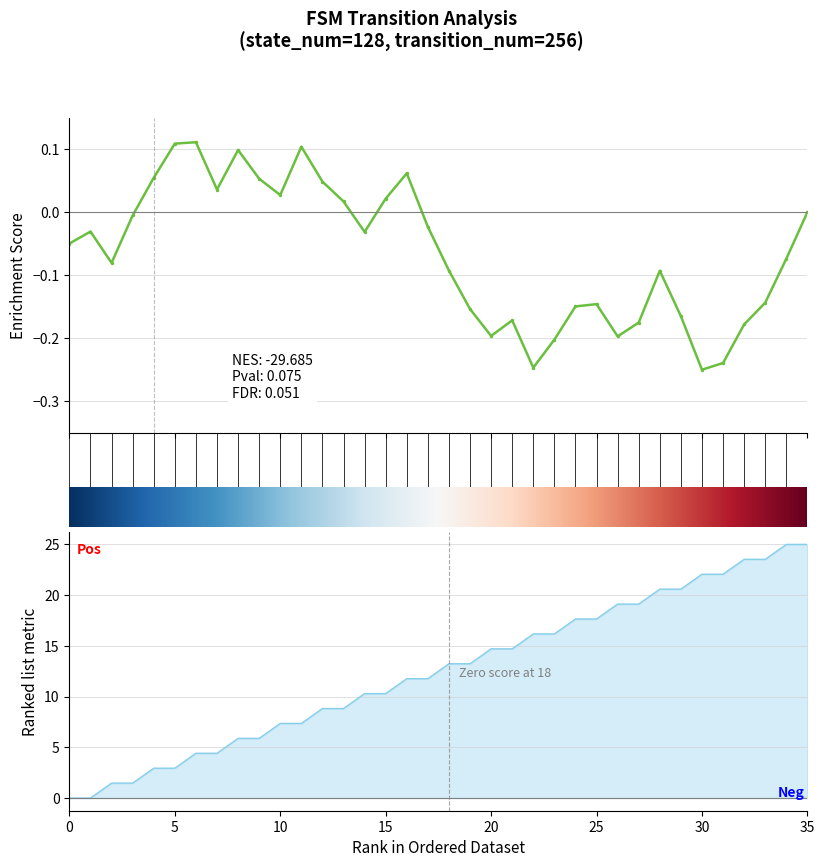

List the labels in order of value, largest first.

34, 35, 32, 33, 30, 31, 28, 29, 26, 27, 24, 25, 22, 23, 20, 21, 18, 19, 16, 17, 14, 15, 12, 13, 10, 11, 8, 9, 6, 7, 4, 5, 2, 3, 0, 1